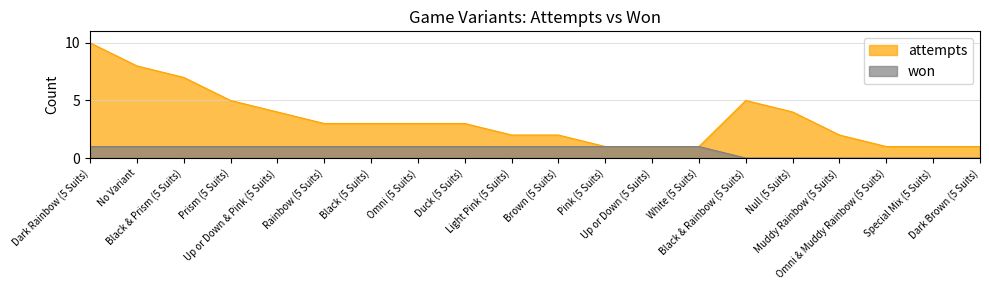

What is the difference between the maximum and minimum values in the attempts series?

9